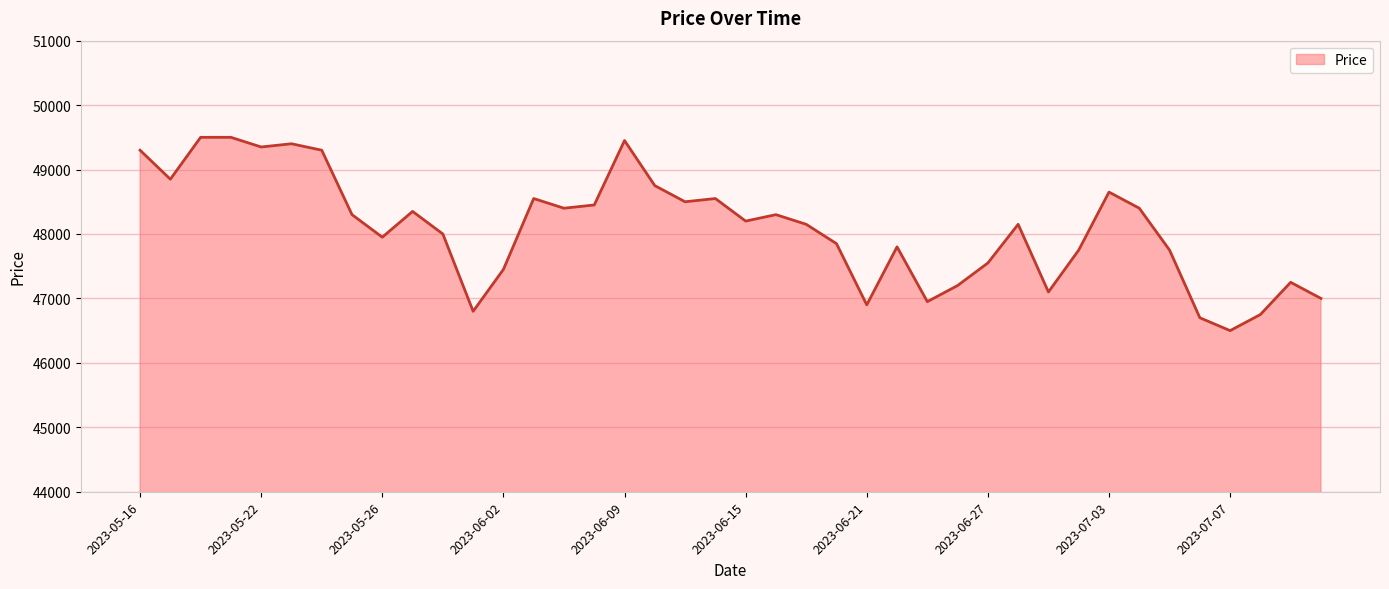

What is the maximum value shown in the chart?

49500